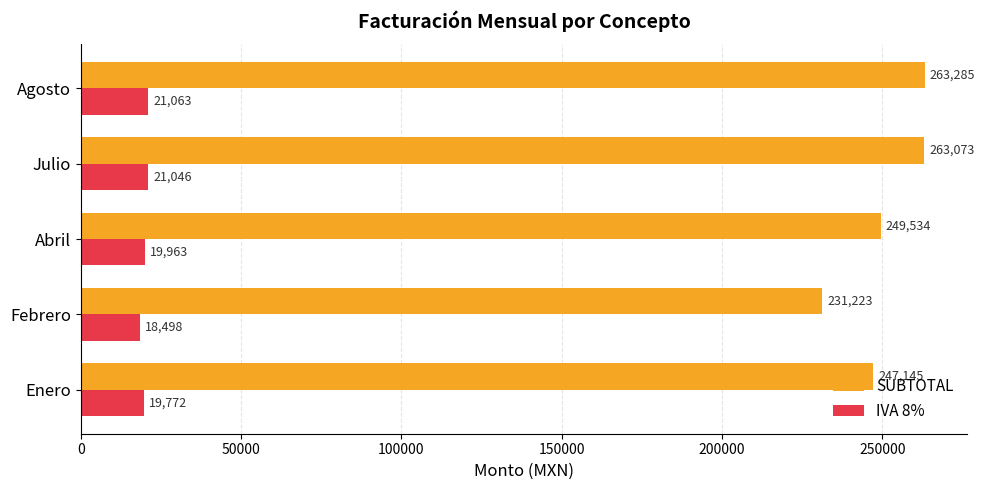

At which label is SUBTOTAL closest to 247254?

Enero